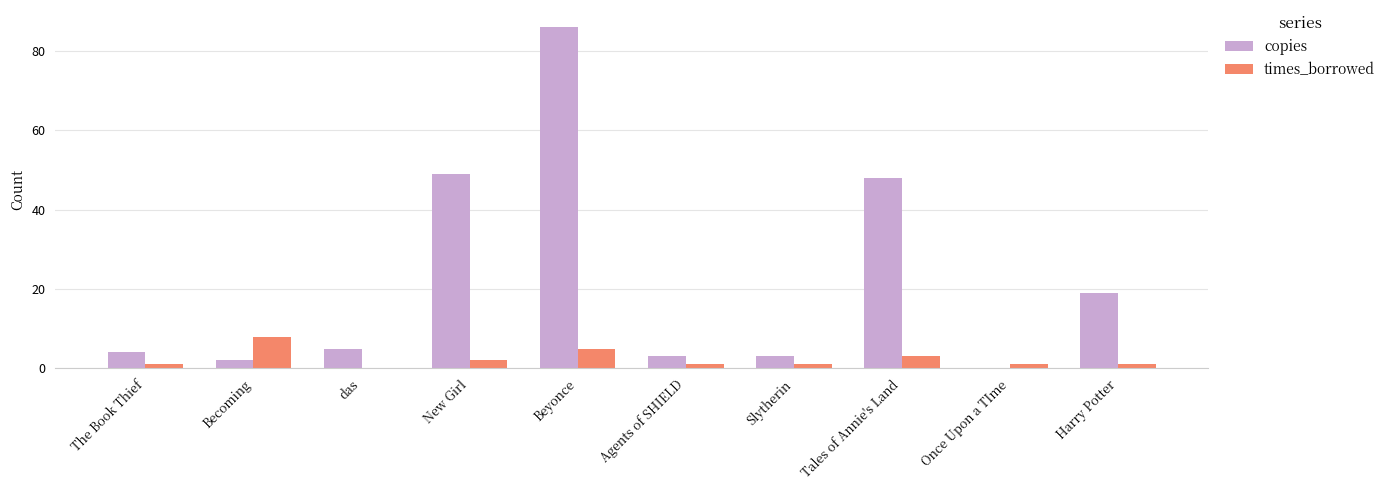

Between Slytherin and Tales of Annie's Land, which series saw the biggest shift?

copies